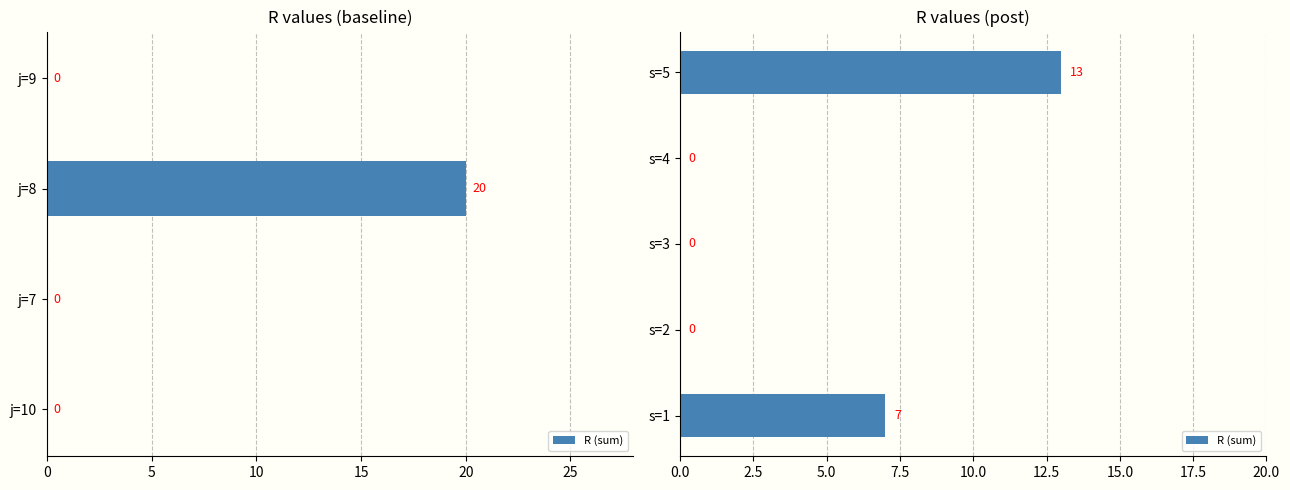

Are the bars horizontal?

Yes